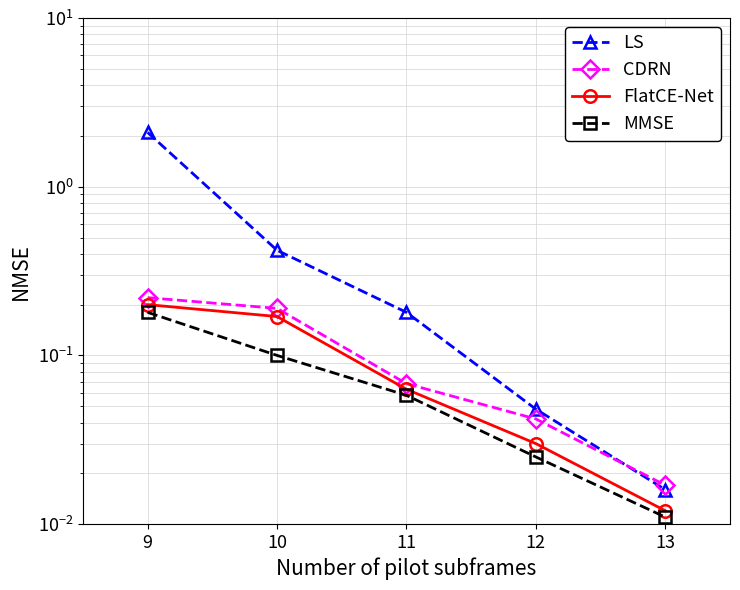

What is the difference between the maximum and minimum values in the LS series?

2.1